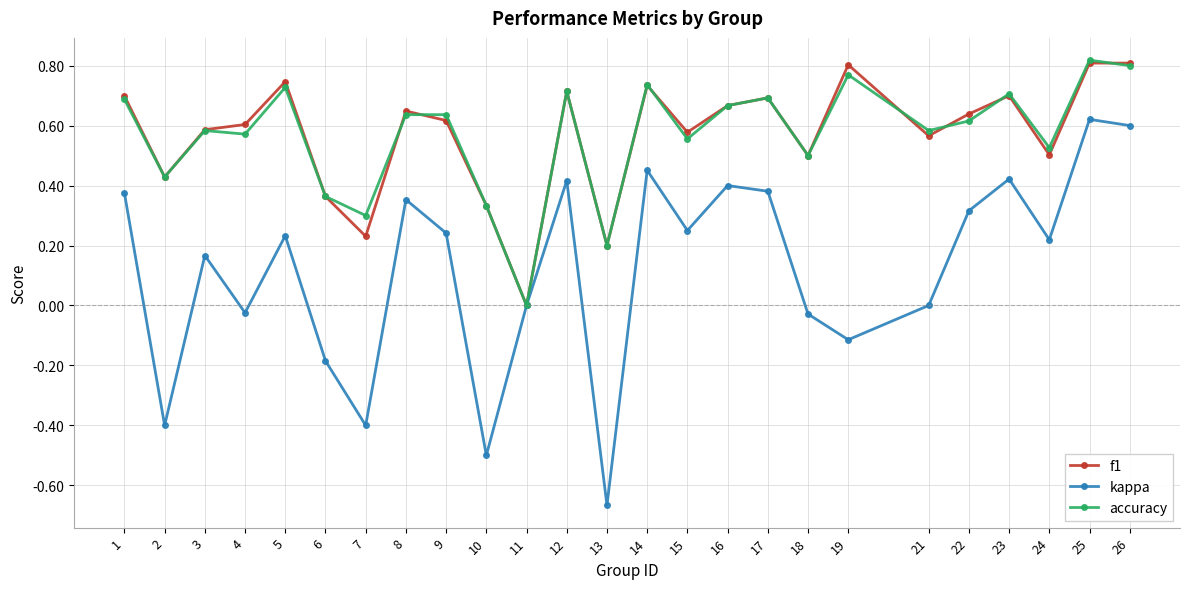

Does the chart have visible grid lines?

Yes